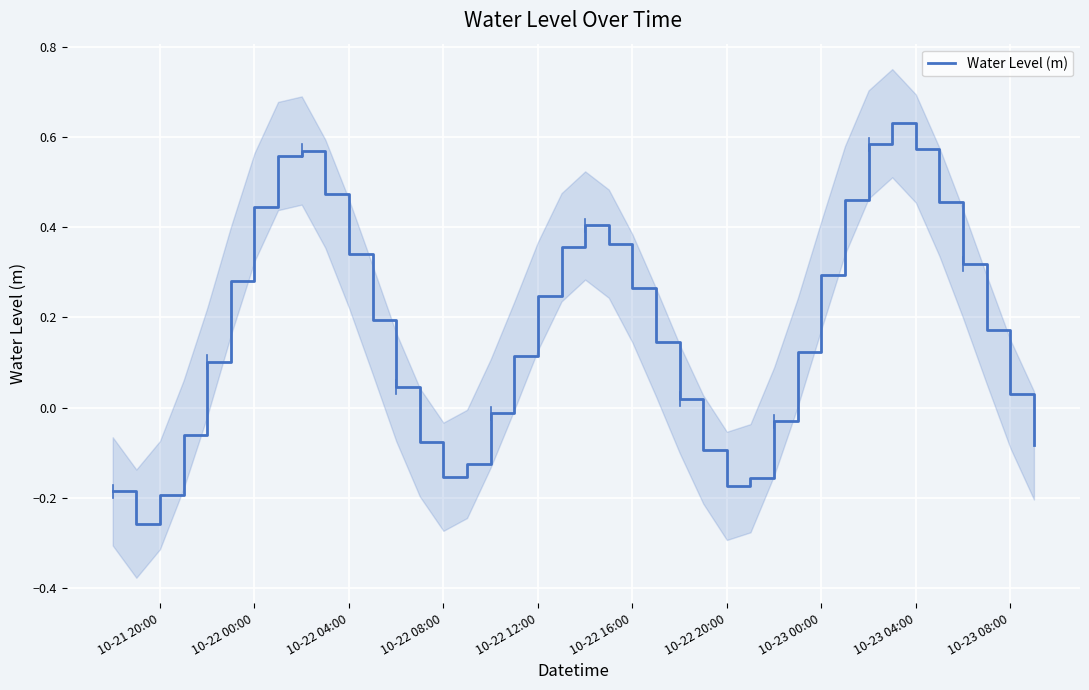

How many values exceed 0?

27